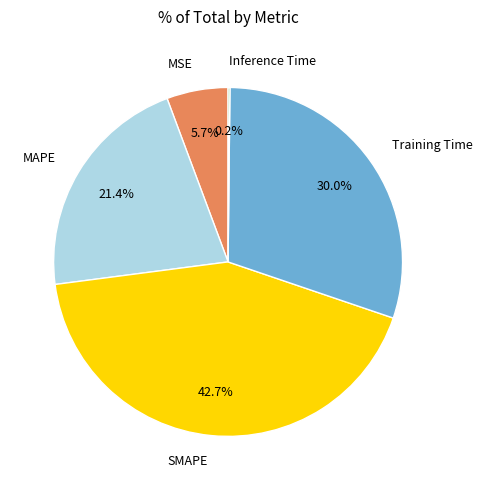

Is there a majority slice in this chart?

No